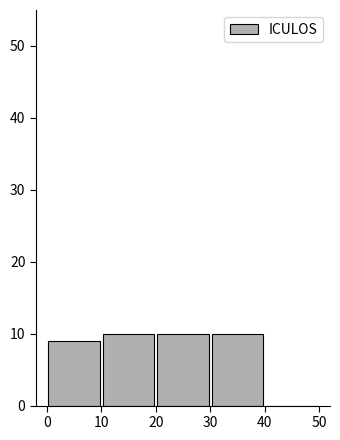

Reading left to right, list every bar in this chart as the range it spans on the x-axis followed by its height. The values are not printed on the chart, so give them approximately, as read against the axis.

0 to 10: 9
10 to 20: 10
20 to 30: 10
30 to 40: 10
40 to 50: 0